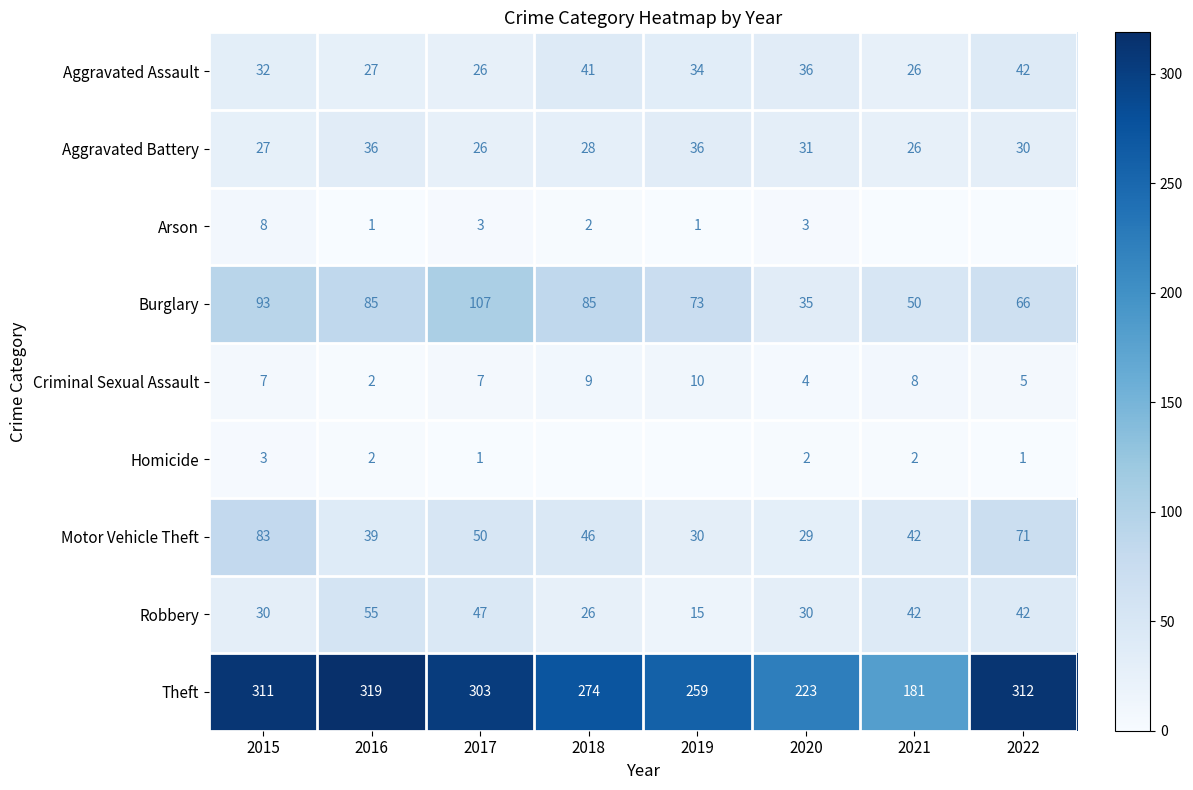

Is it true that Burglary equals 73 at 2019?

True